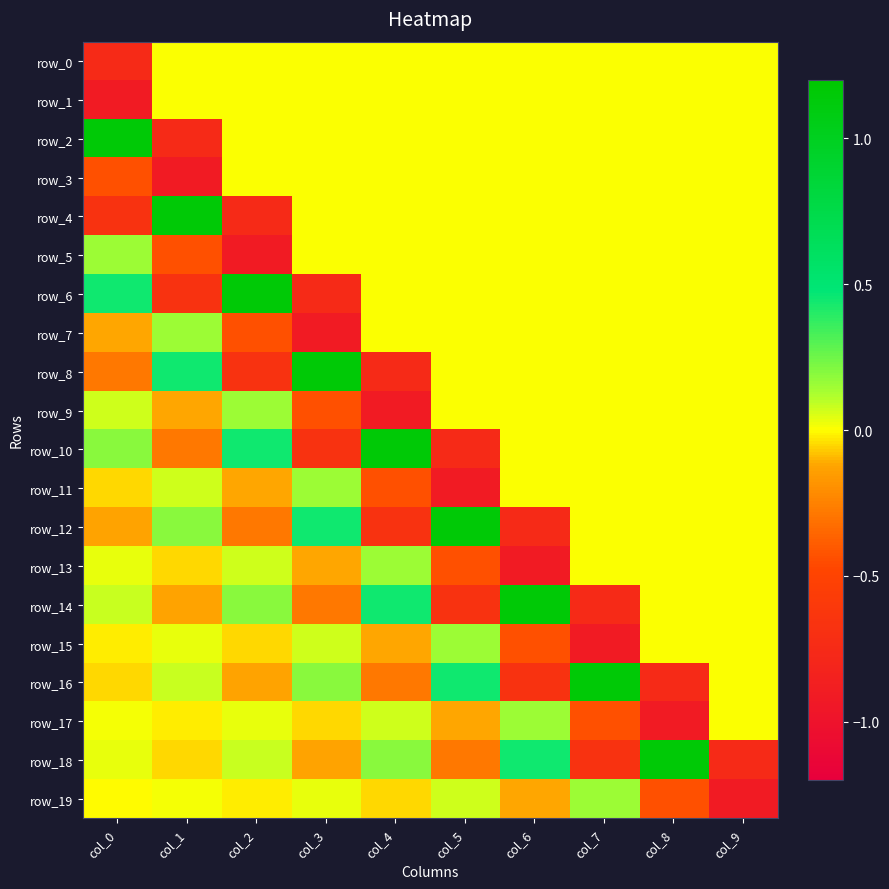

Where is row_12 nearest to the value 0?

col_7